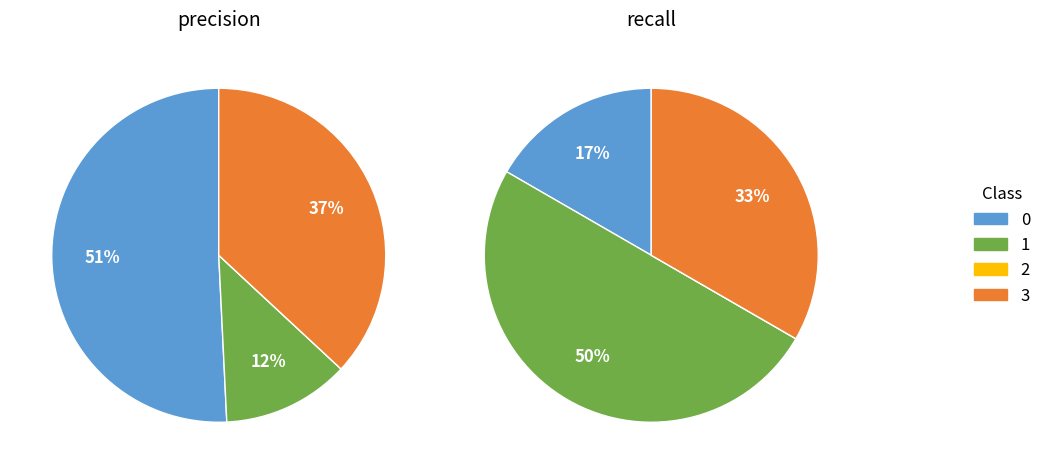

What percentage is the 0 slice, to the nearest percent?

17%